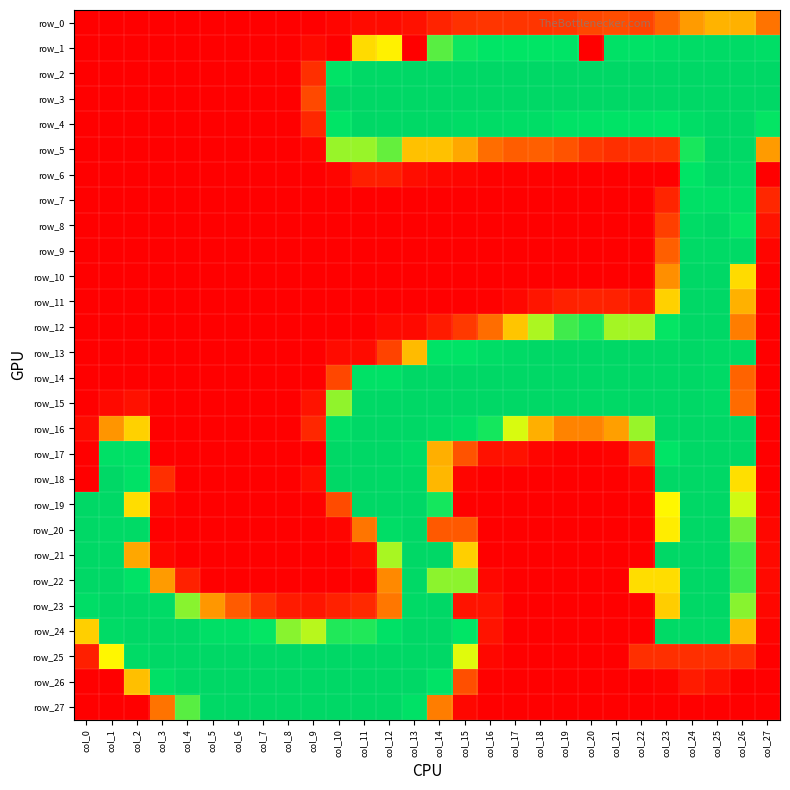

What is the sum of the row_14 values at col_23 and col_27?

255